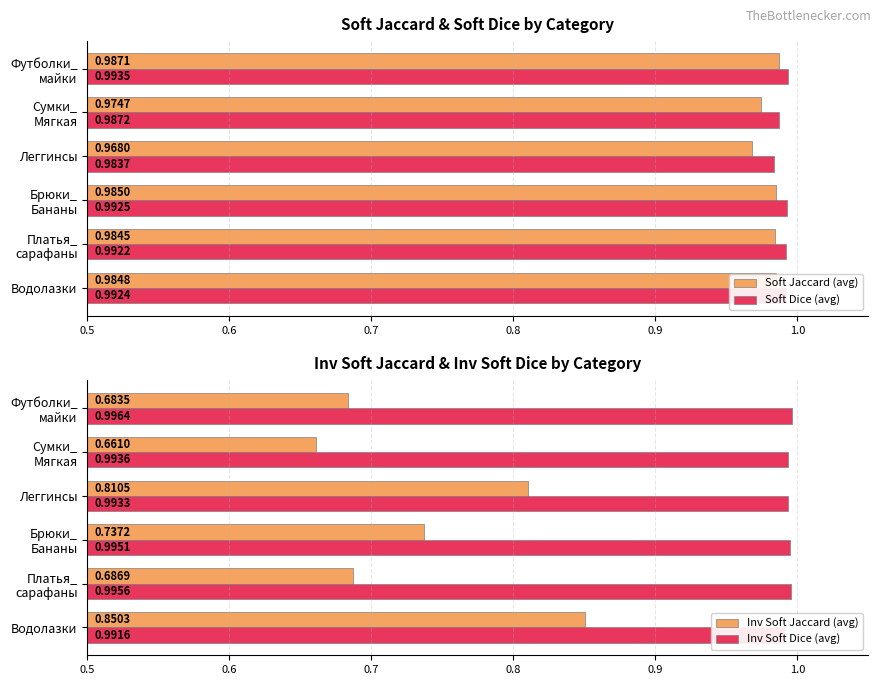

What is the lowest value of the Inv Soft Jaccard (avg) series?

0.7